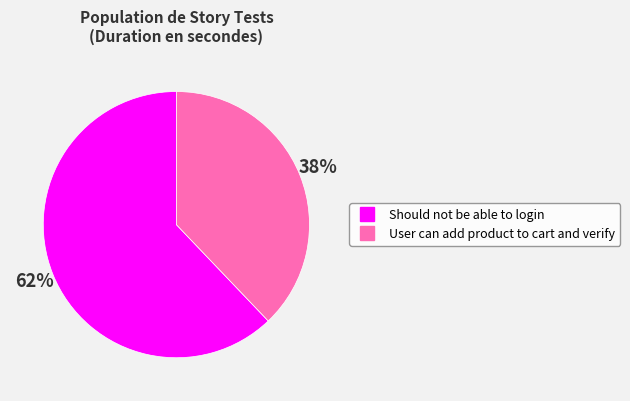

The Should not be able to login slice represents 62% of the pie. True or false?

True